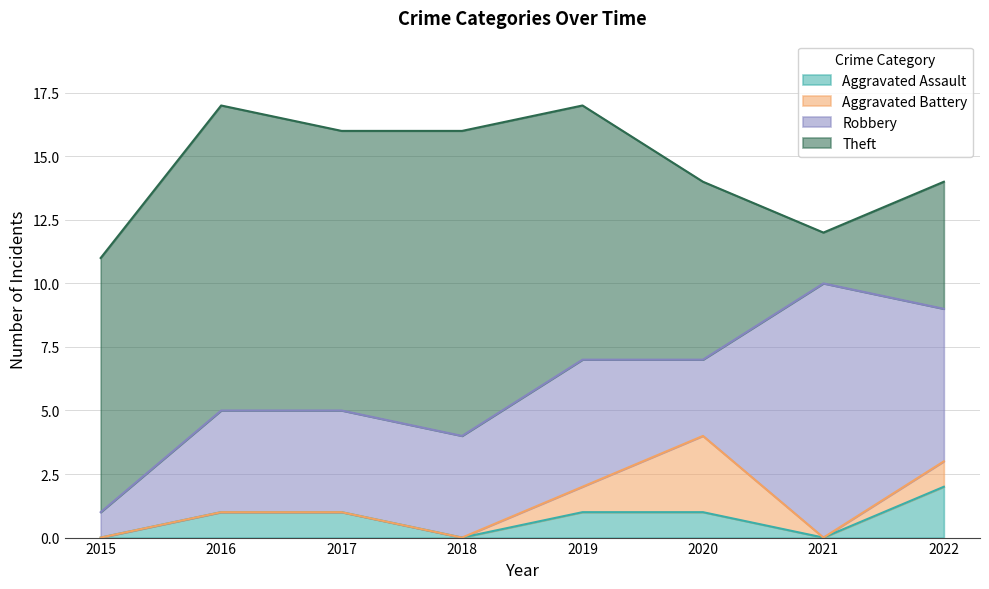

Reading right to left, extract all data points from this chart.

Aggravated Assault: 2022=2	2021=0	2020=1	2019=1	2018=0	2017=1	2016=1	2015=0
Aggravated Battery: 2022=1	2021=0	2020=3	2019=1	2018=0	2017=0	2016=0	2015=0
Robbery: 2022=6	2021=10	2020=3	2019=5	2018=4	2017=4	2016=4	2015=1
Theft: 2022=5	2021=2	2020=7	2019=10	2018=12	2017=11	2016=12	2015=10